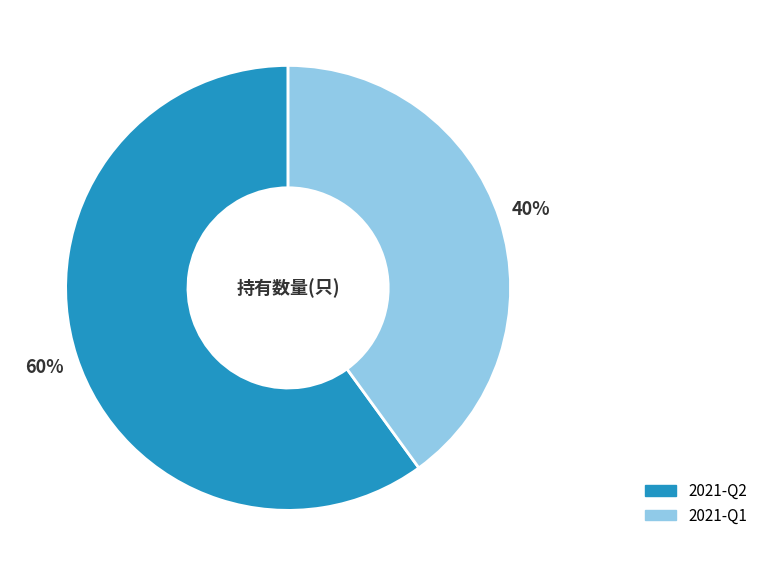

Which slice is the smallest?

2021-Q1